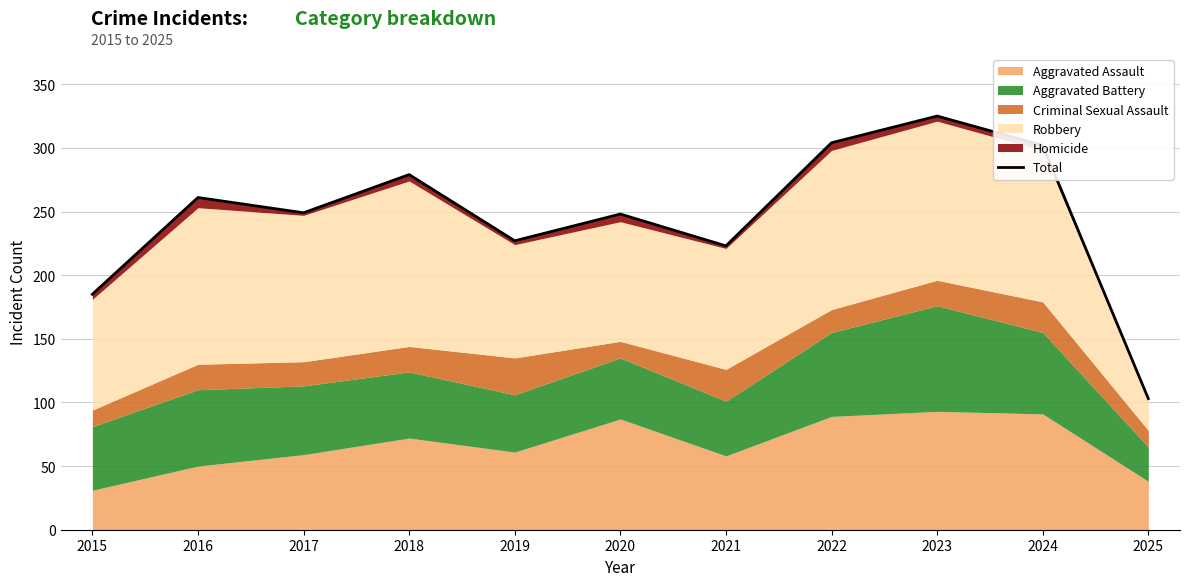

Reading right to left, transcribe all the data shown in this chart.

103	302	325	304	223	248	227	279	249	261	185